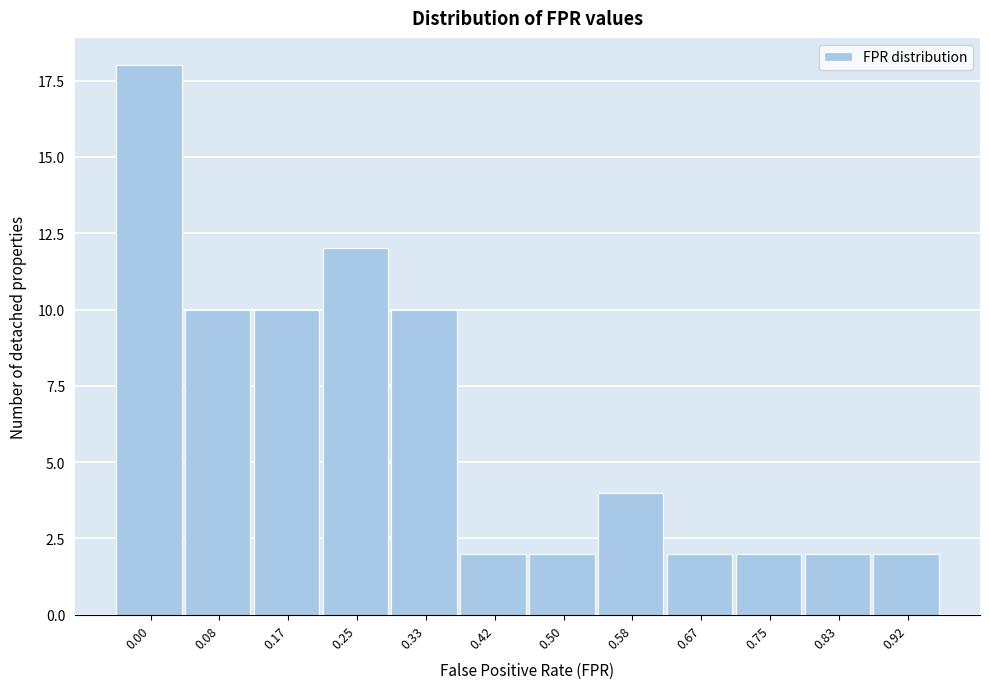

Reading right to left, extract all data points from this chart.

0.92=2	0.83=2	0.75=2	0.67=2	0.58=4	0.50=2	0.42=2	0.33=10	0.25=12	0.17=10	0.08=10	0.00=18